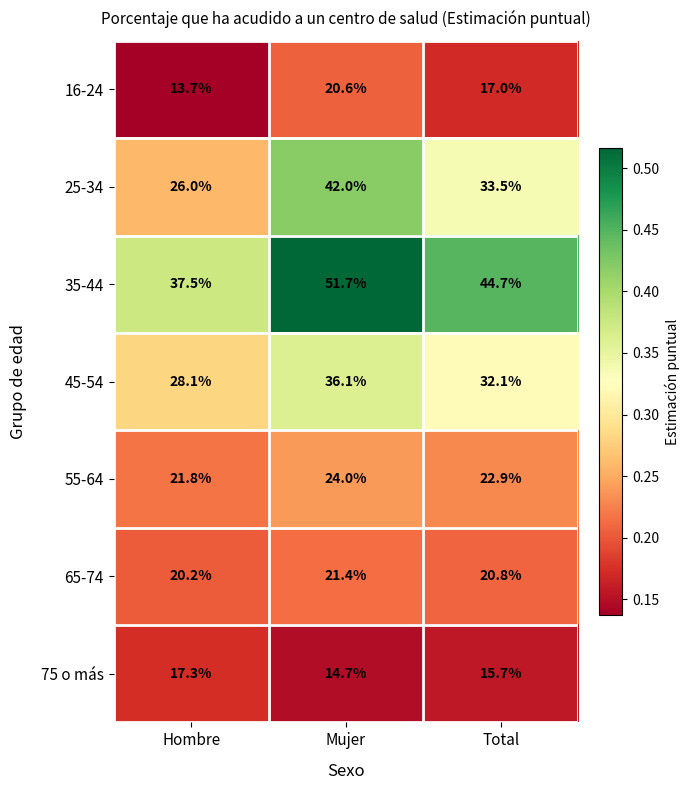

Rank the series by their maximum value, from highest to lowest.

35-44, 25-34, 45-54, 55-64, 65-74, 16-24, 75 o más